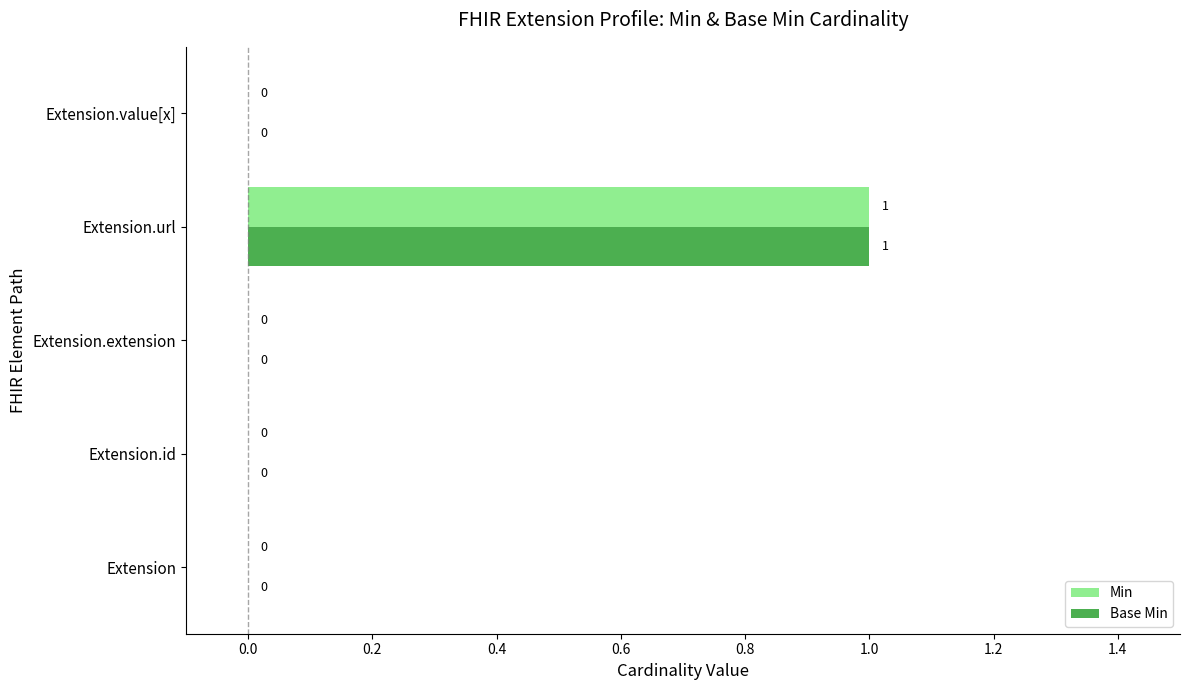

What are all the series names shown in the legend?

Min, Base Min